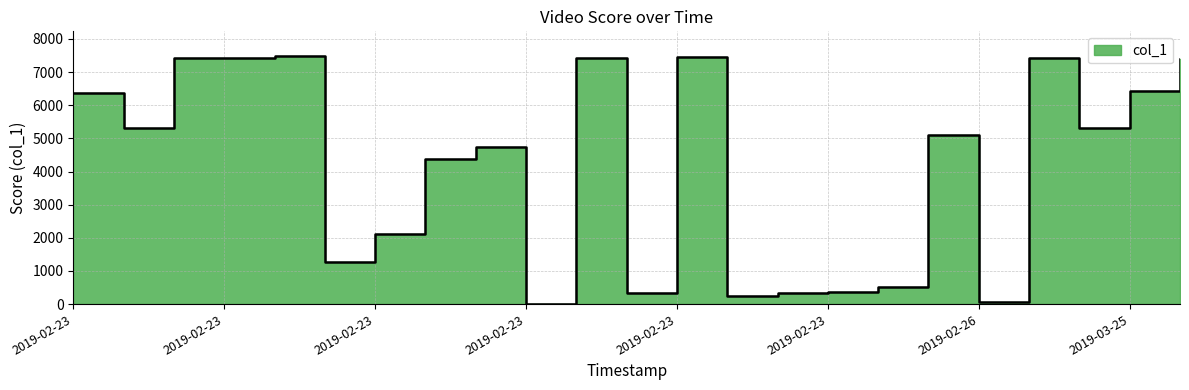

Is it true that the value at 2019-02-23 08:17:38 is 5745.1?

False